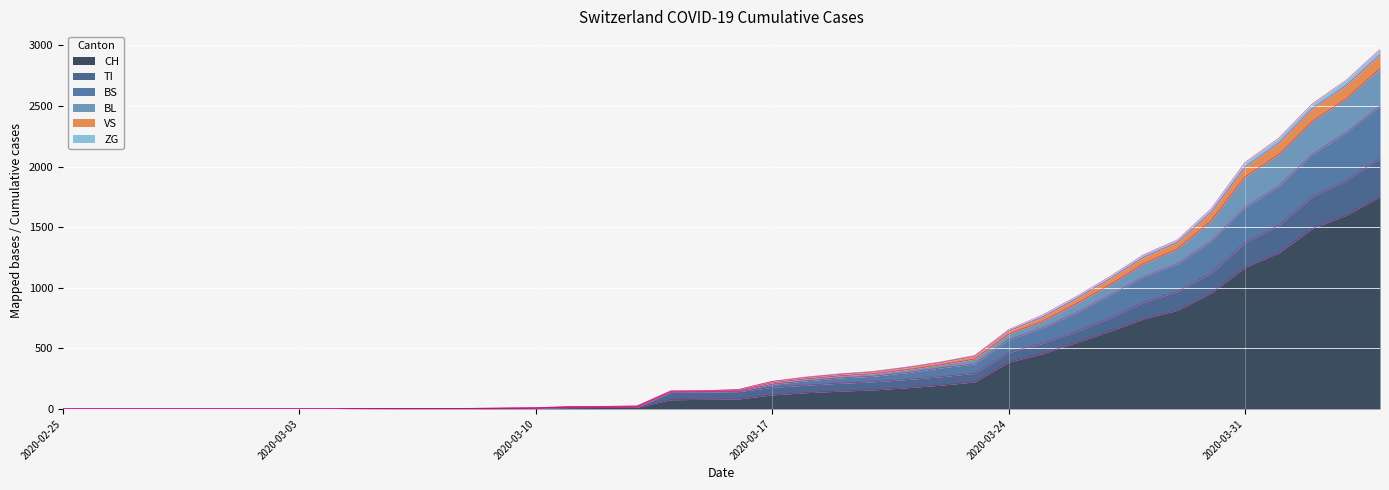

The ZG series shows 5 at 2020-03-06. True or false?

False